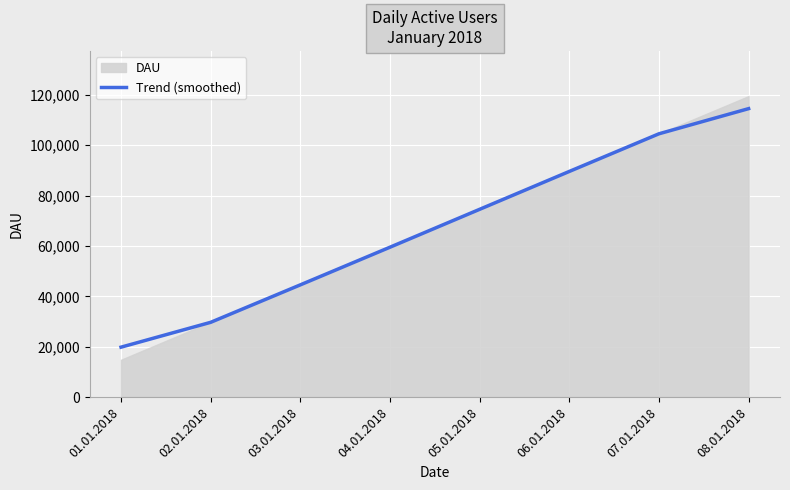

List the labels in order of Trend (smoothed) value, smallest first.

01.01.2018, 02.01.2018, 03.01.2018, 04.01.2018, 05.01.2018, 06.01.2018, 07.01.2018, 08.01.2018